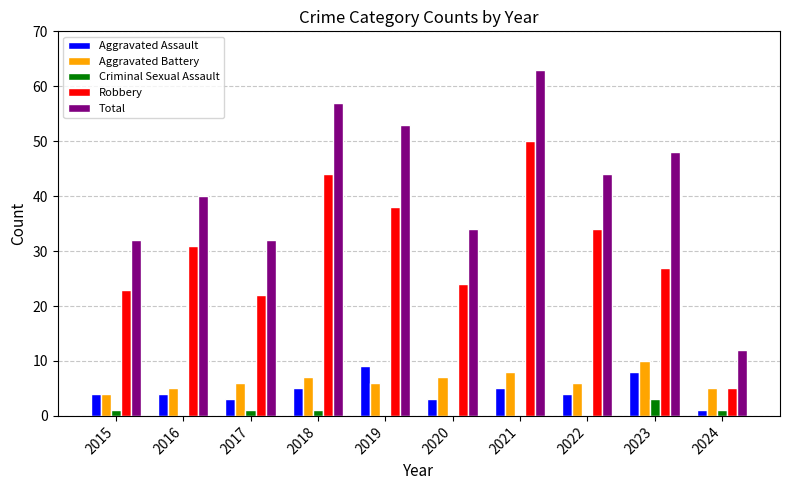

What is the spread (max minus min) of values at 2024?

11